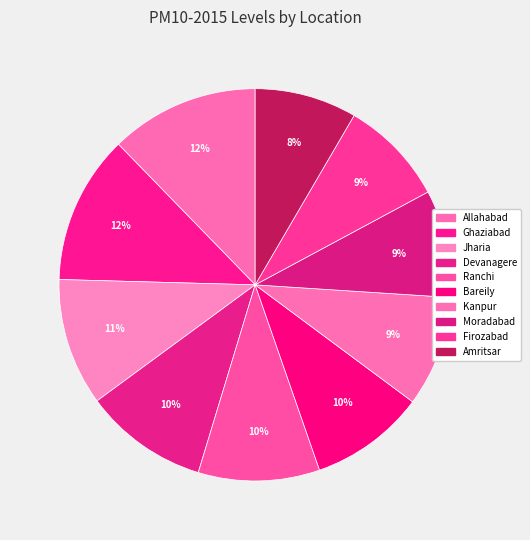

How many slices are in this pie chart?

10